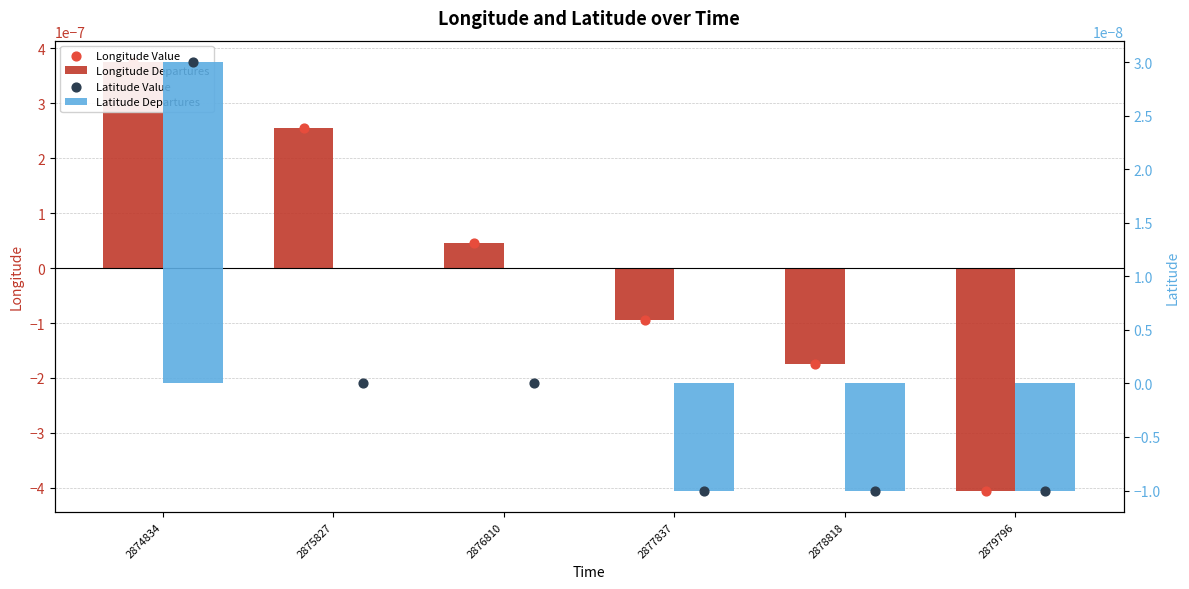

What are all the series names shown in the legend?

Longitude Departures, Longitude Value, Latitude Departures, Latitude Value